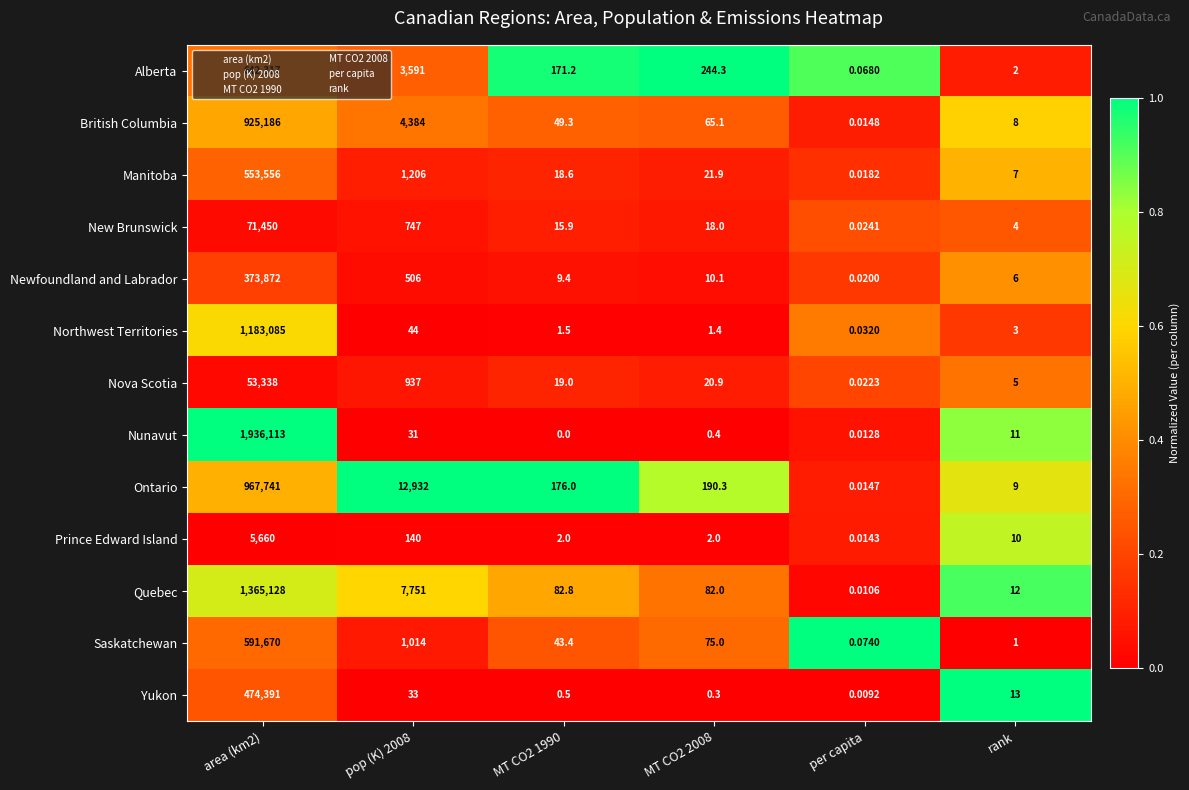

Which series changed the most between MT CO2 2008 and rank?

Alberta